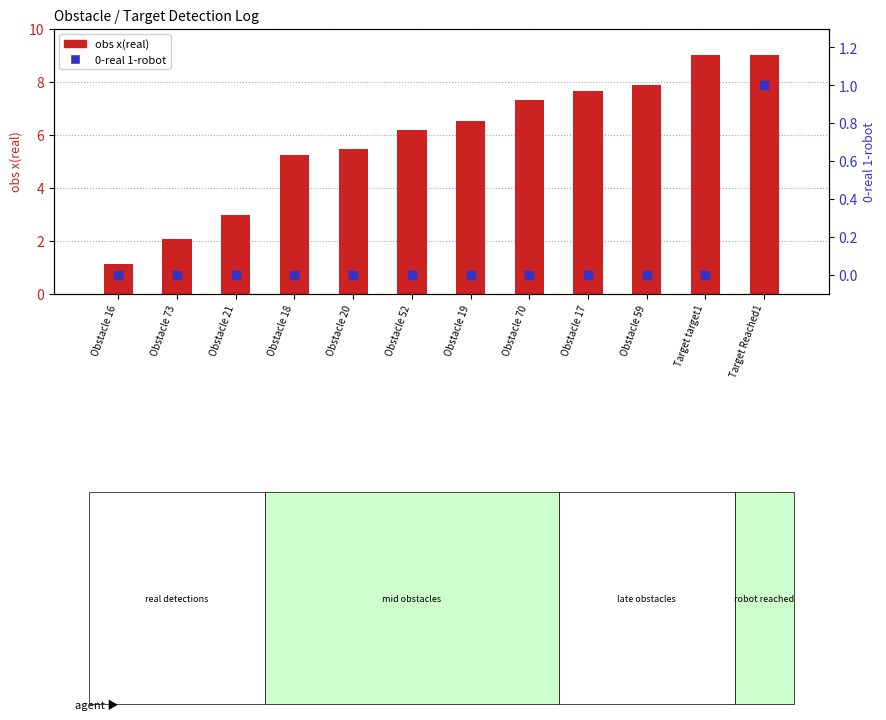

Is the value of obs x(real) at Obstacle 52 greater than the value of 0-real 1-robot at Obstacle 18?

Yes